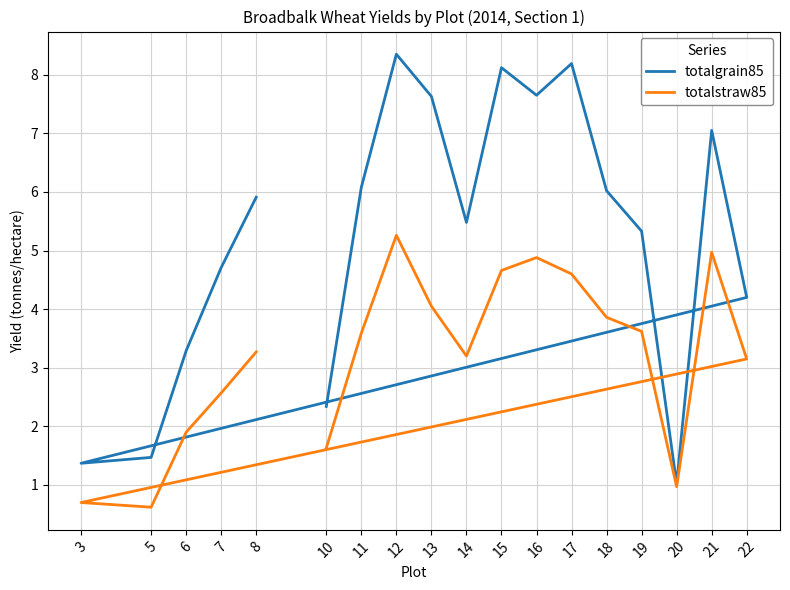

What is the sum of the totalgrain85 values at 20 and 3?

2.4